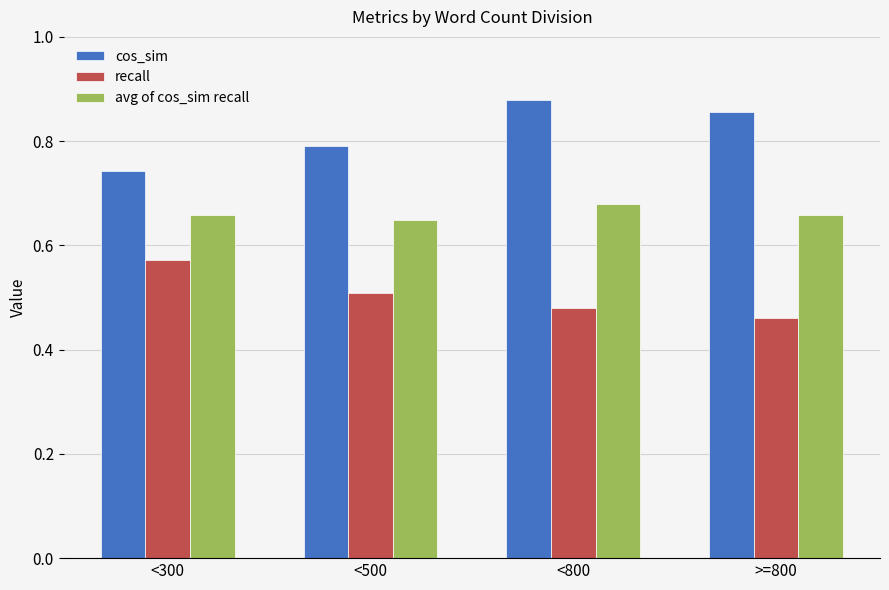

At which category is the sum across all series the highest?

<800